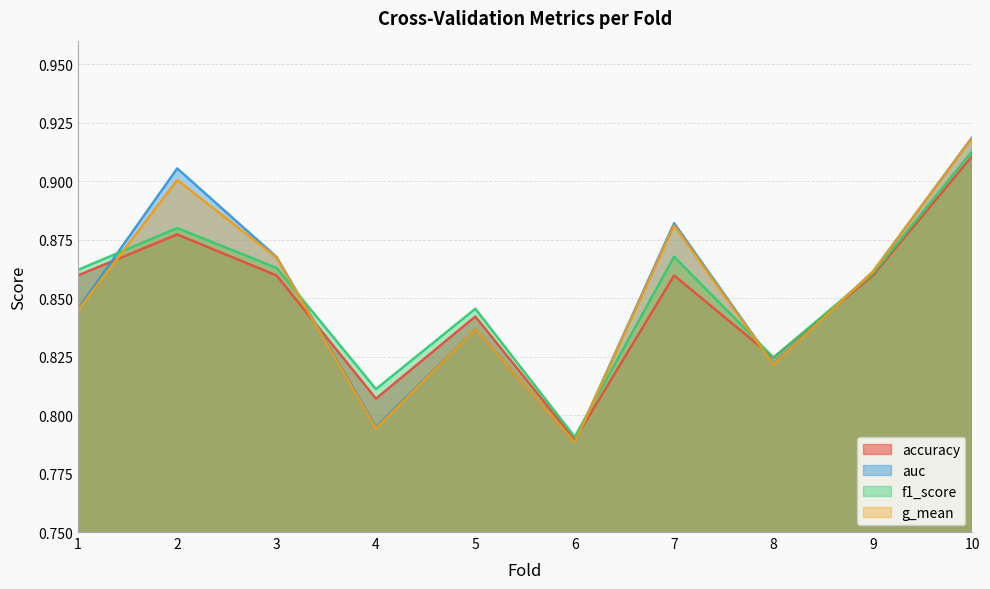

Reading left to right, what are all the values shown in this chart?

accuracy: 0.9	0.9	0.9	0.8	0.8	0.8	0.9	0.8	0.9	0.9
auc: 0.8	0.9	0.9	0.8	0.8	0.8	0.9	0.8	0.9	0.9
f1_score: 0.9	0.9	0.9	0.8	0.8	0.8	0.9	0.8	0.9	0.9
g_mean: 0.8	0.9	0.9	0.8	0.8	0.8	0.9	0.8	0.9	0.9